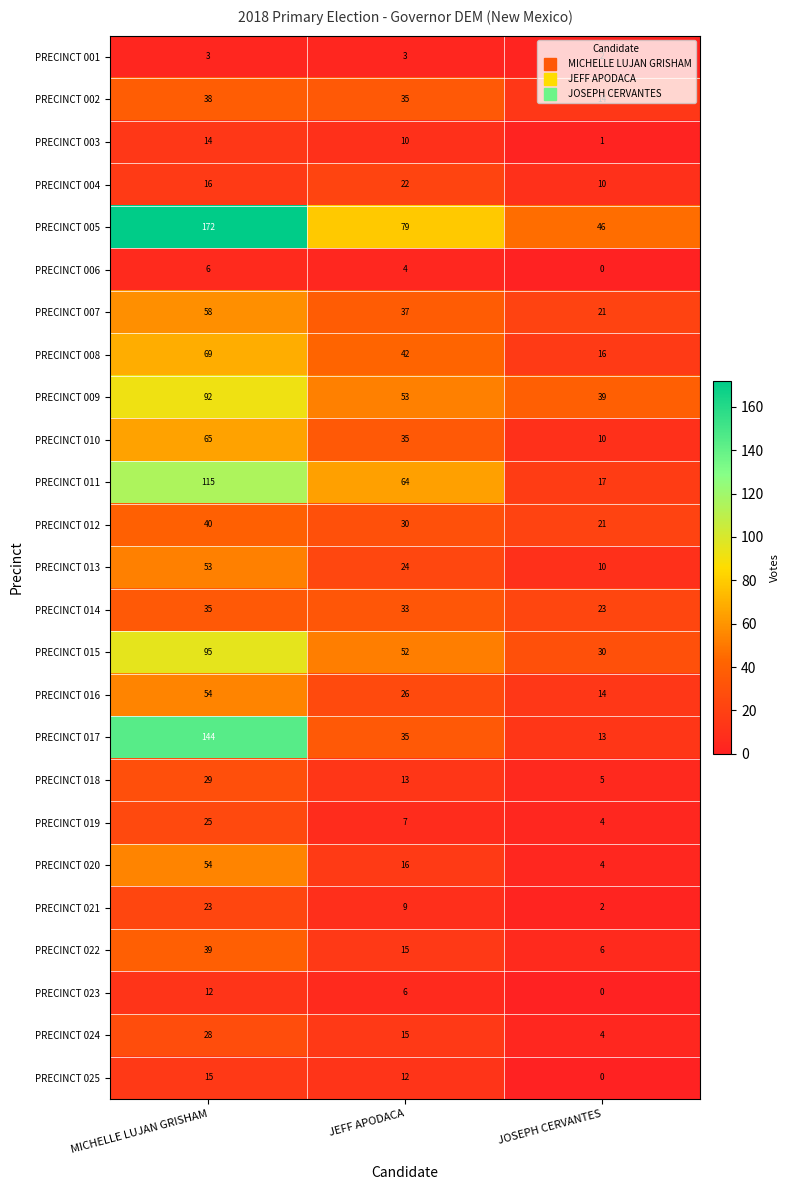

What is the difference between the highest and lowest values at JEFF APODACA?

76